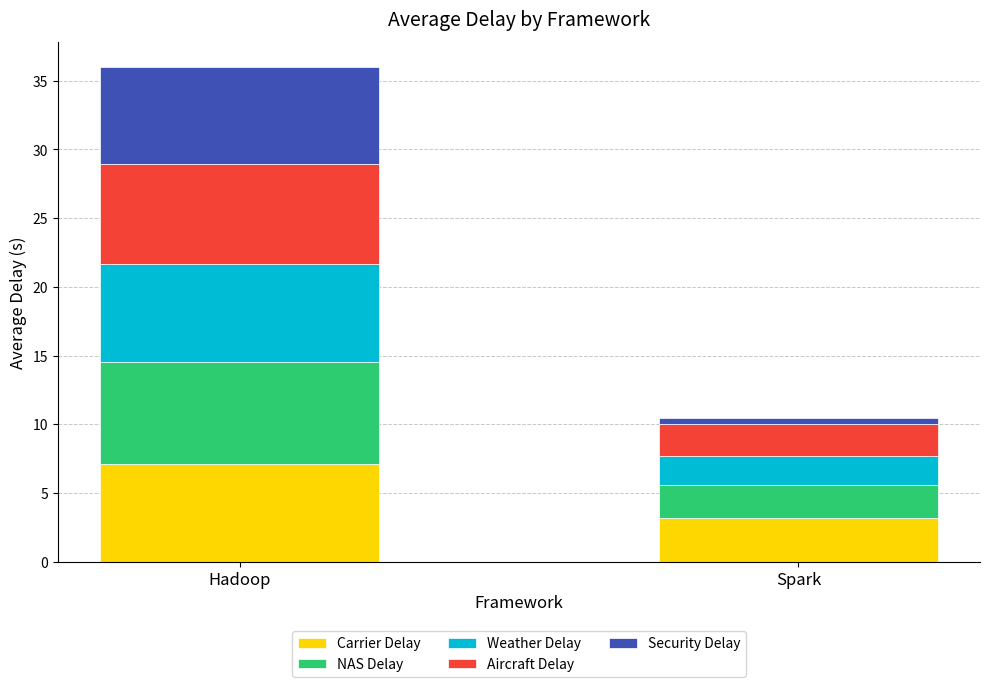

At which category is the sum across all series the highest?

Hadoop